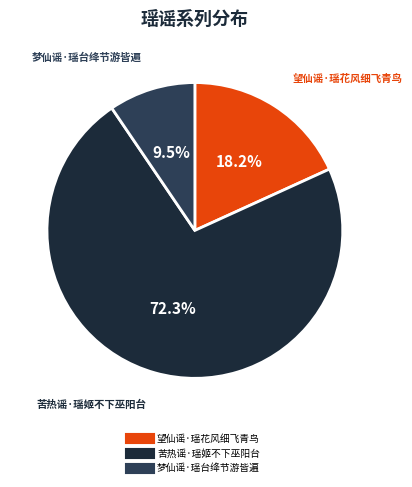

Do 梦仙谣·瑶台绛节游皆遍 and 望仙谣·瑶花风细飞青鸟 together represent more than half of the pie?

No